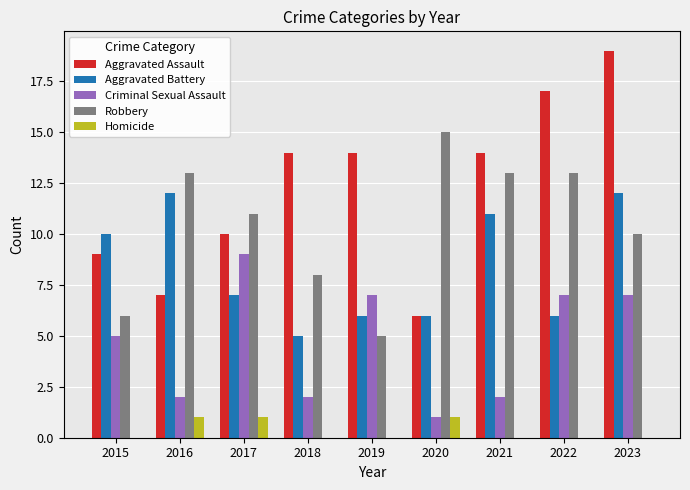

What is the sum of all Homicide values?

3